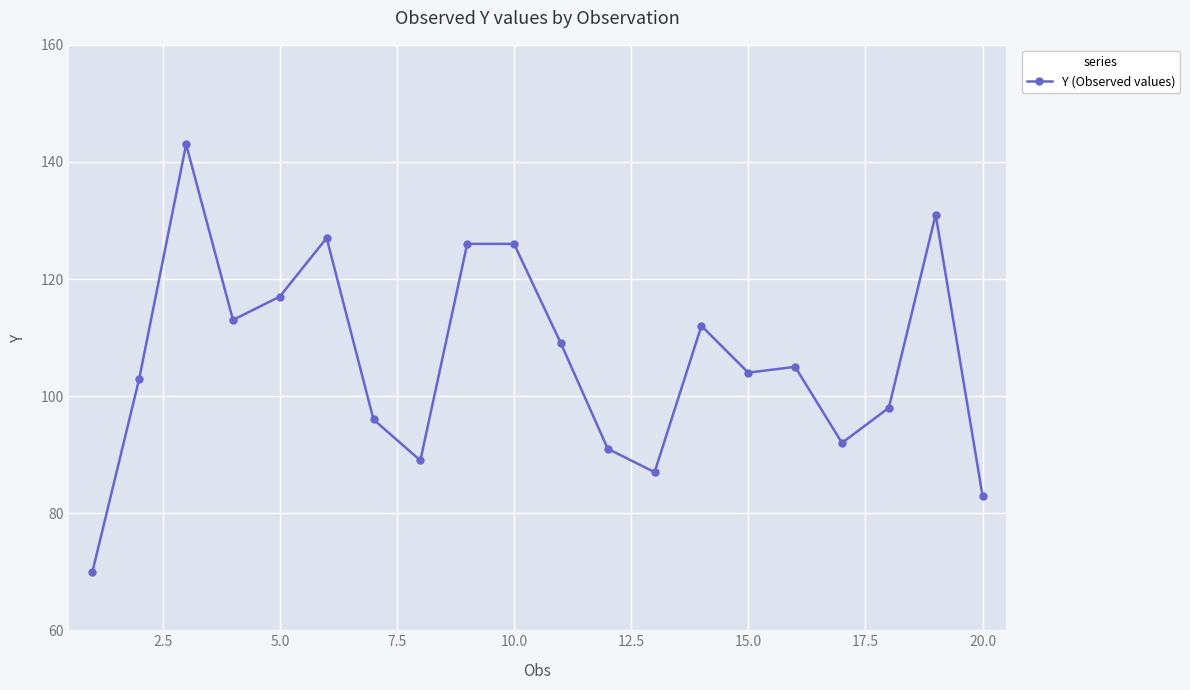

What is the average value?

106